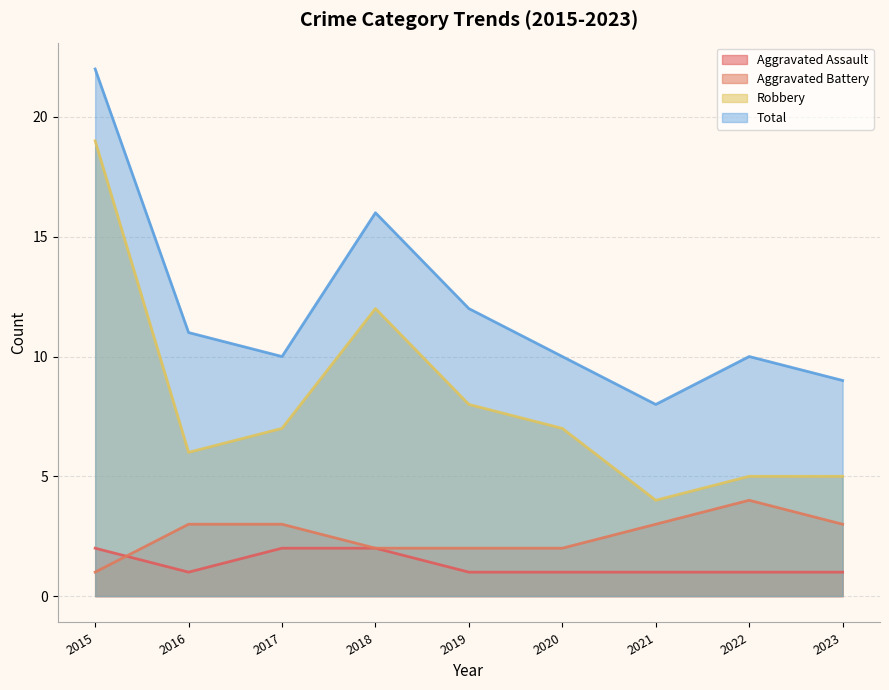

What is the difference between the second highest and minimum values in the Robbery series?

8